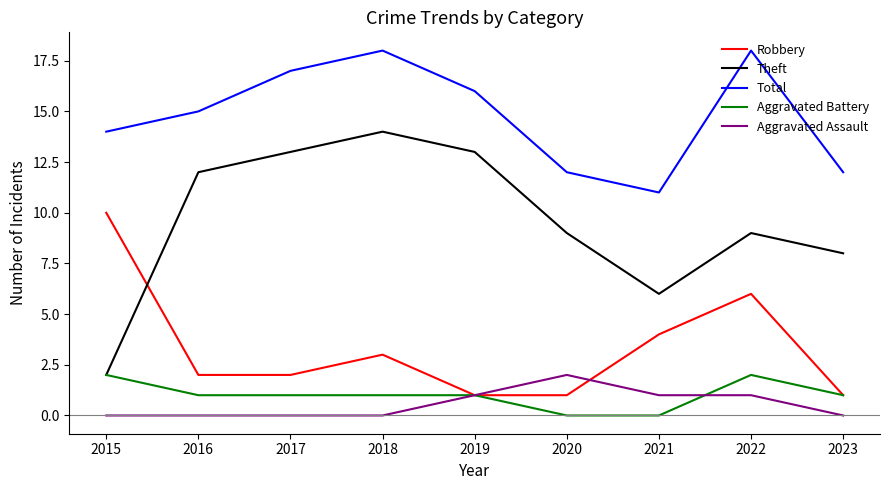

How many categories are shown in the chart?

9